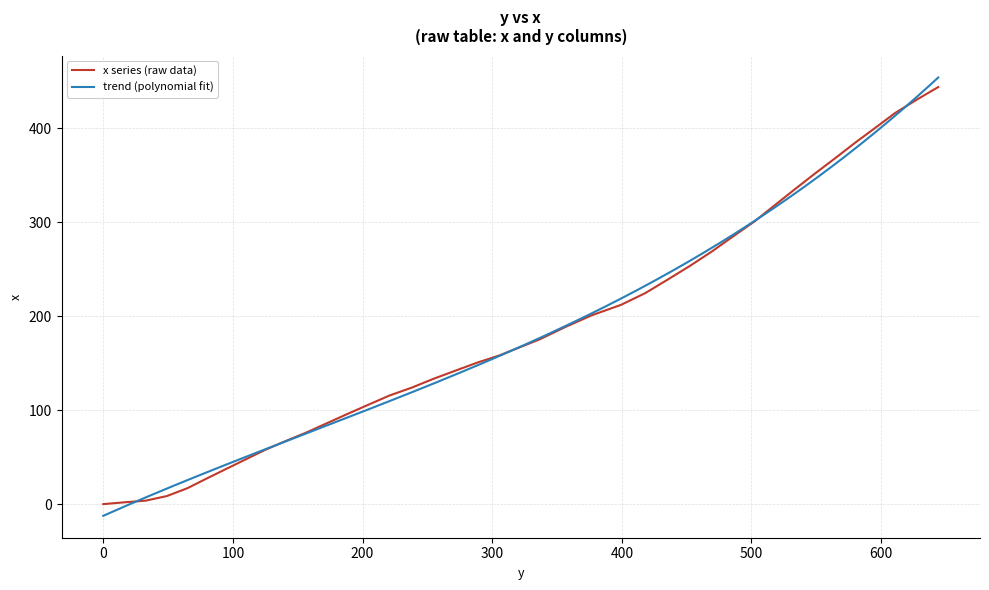

Is it true that the value at 357.0 is 188.8?

True